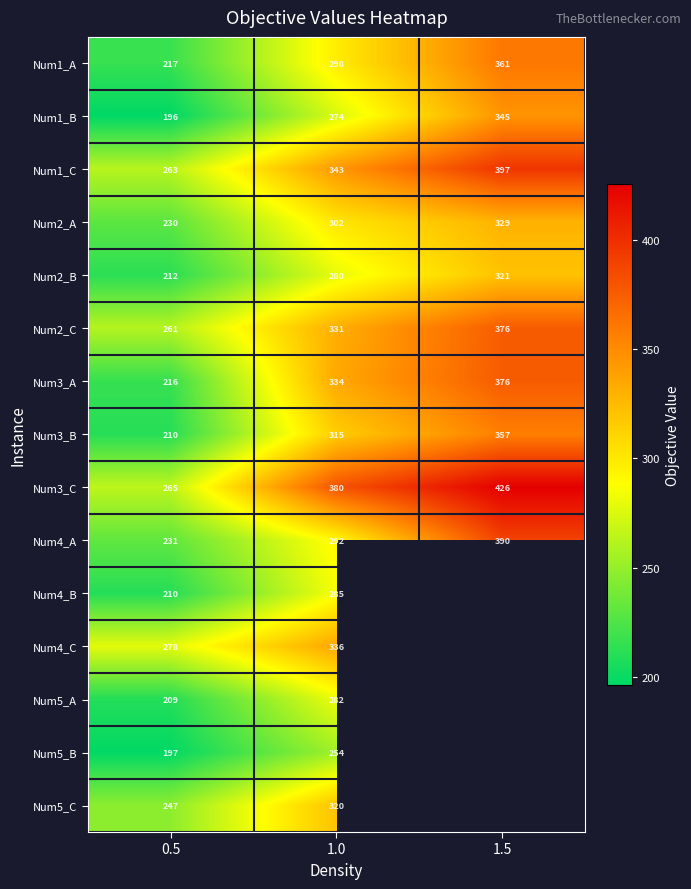

What is the maximum value shown in the chart?

425.7